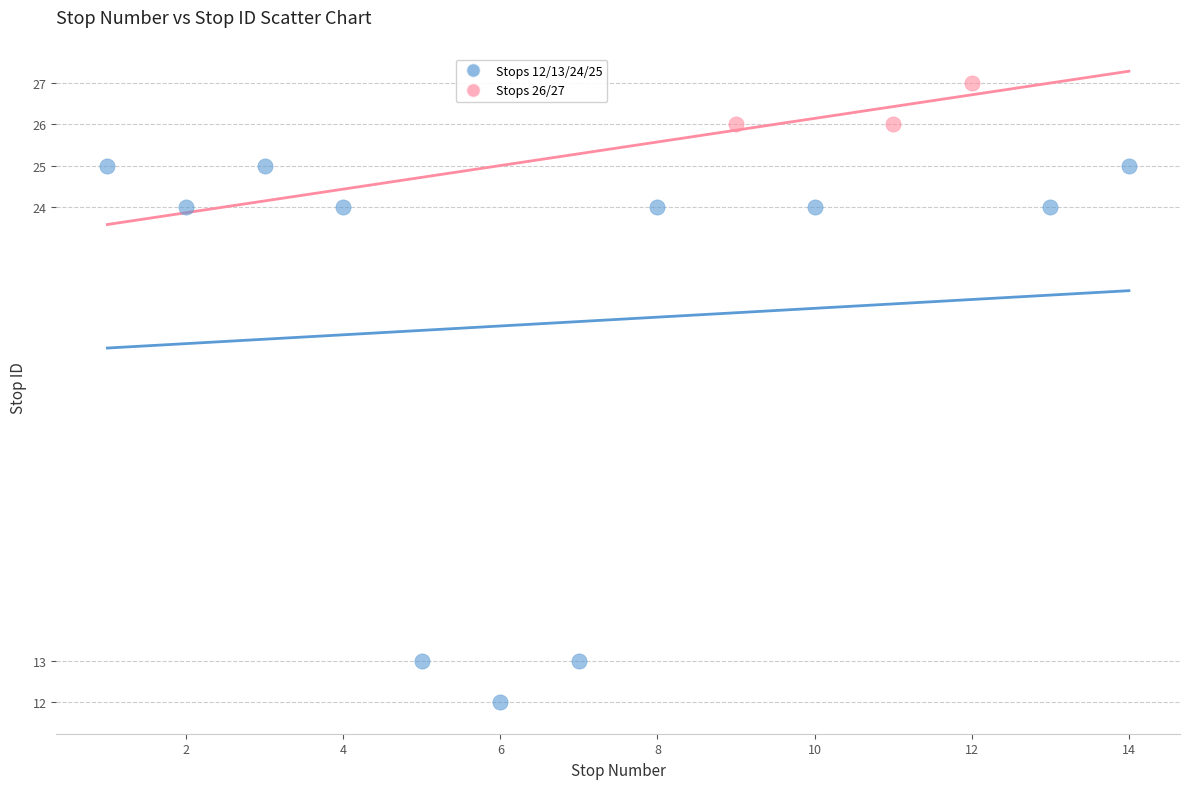

Which series has the largest Y range (max minus min)?

Stops 12/13/24/25